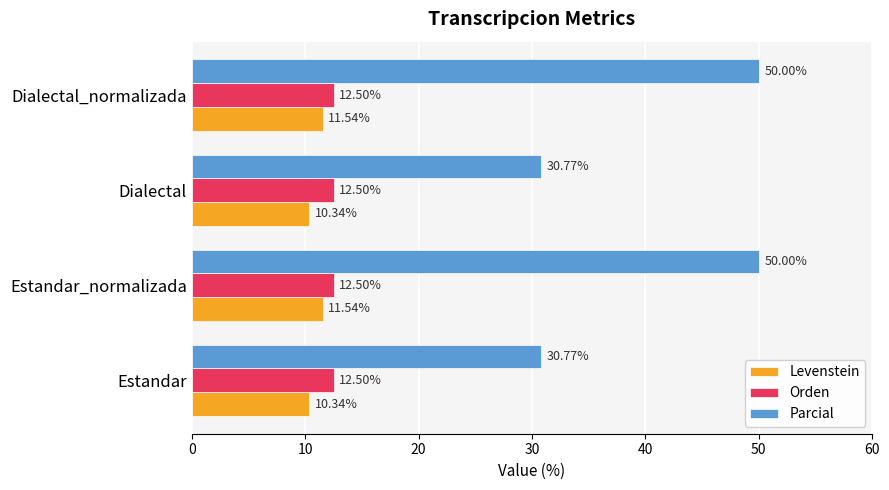

Which series has the widest spread of values?

Parcial